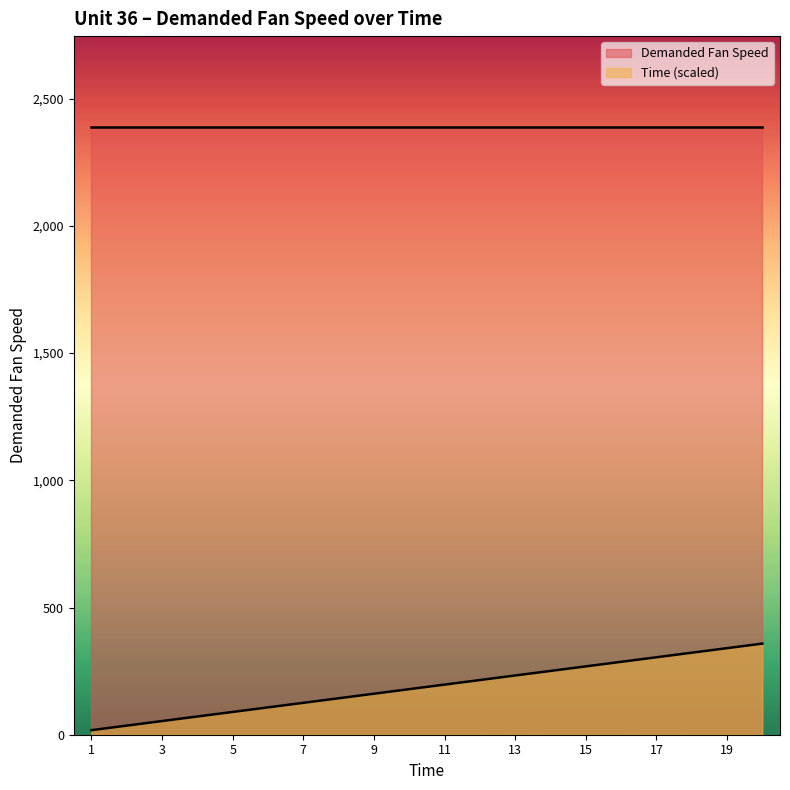

Which has a higher value, 9 or 20?

20